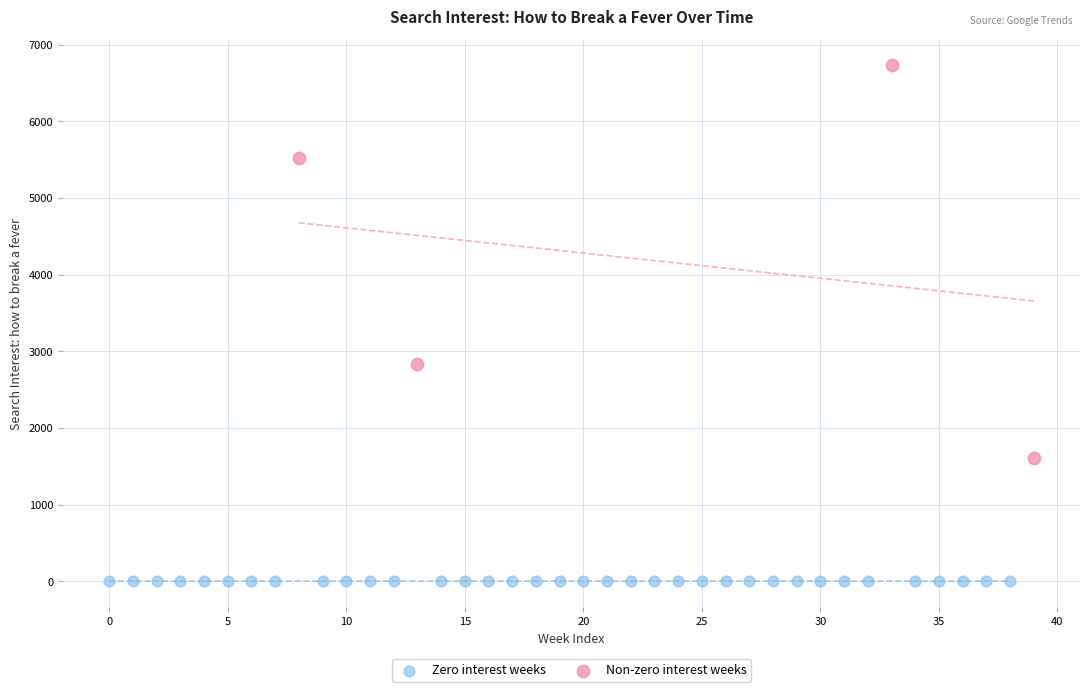

Which series contains the lowest Y value?

Zero interest weeks